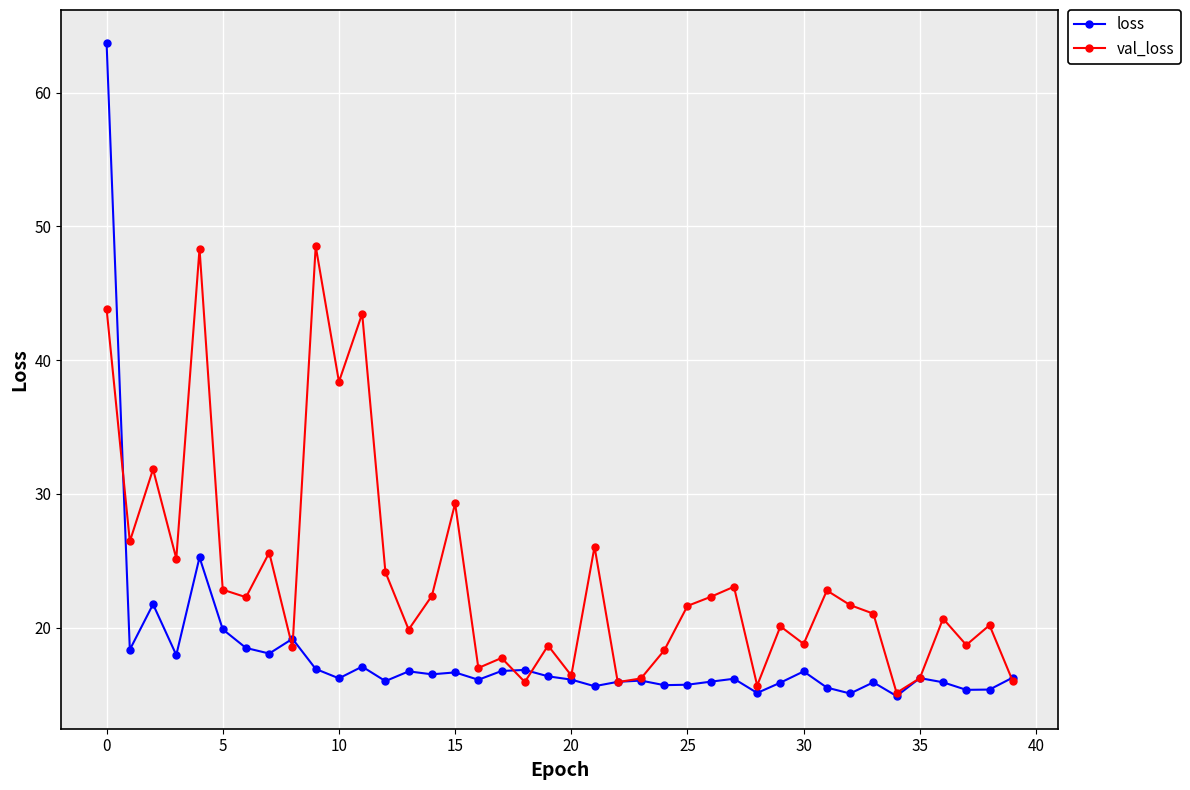

What is the greatest value displayed?

63.7